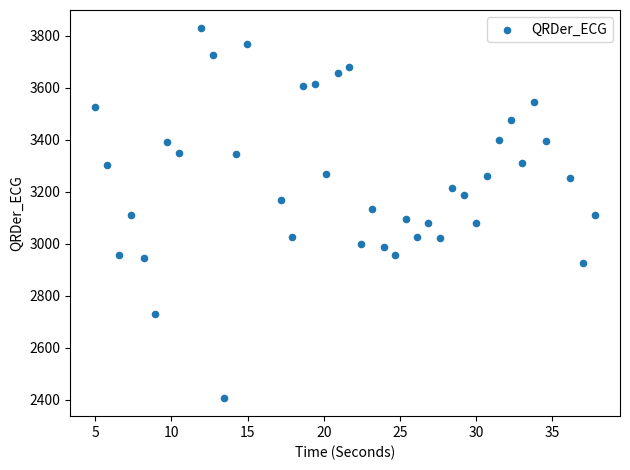

What is the range of X values (max minus min)?

32.8